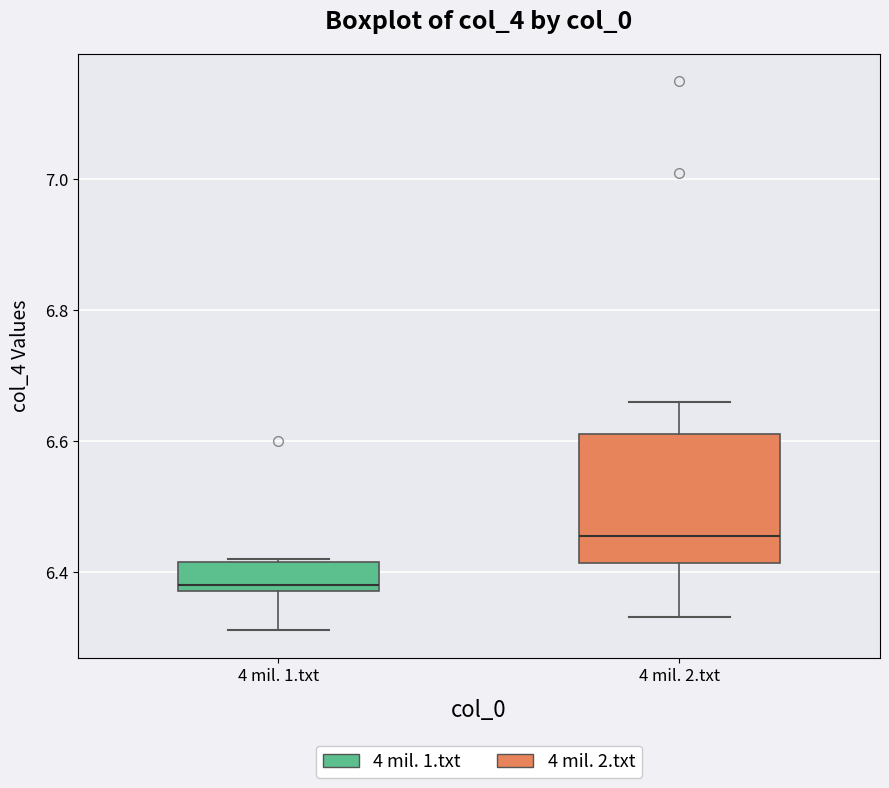

Reading left to right, read every box against the y-axis: the position of its median line, the range the box covers, and the ends of its whiskers. The values are not printed on the chart, so give them approximately, as read against the axis.

4 mil. 1.txt: median 6.38 (just above the box's lower edge), box 6.38 to 6.42, whiskers 6.32 to 6.42
4 mil. 2.txt: median 6.46, box 6.42 to 6.62, whiskers 6.34 to 6.66